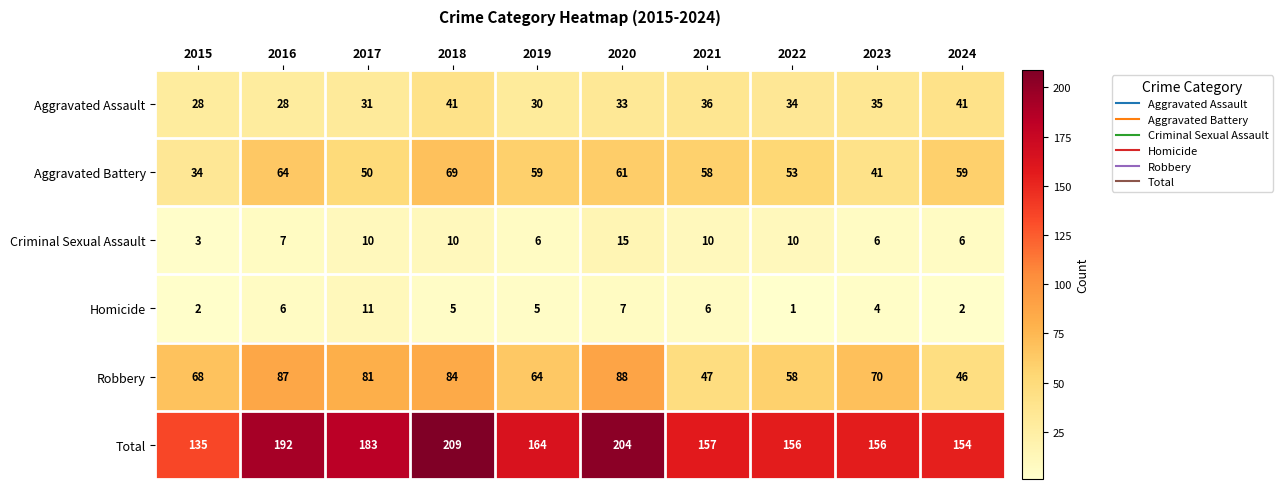

What is the sum of all Aggravated Assault values?

337